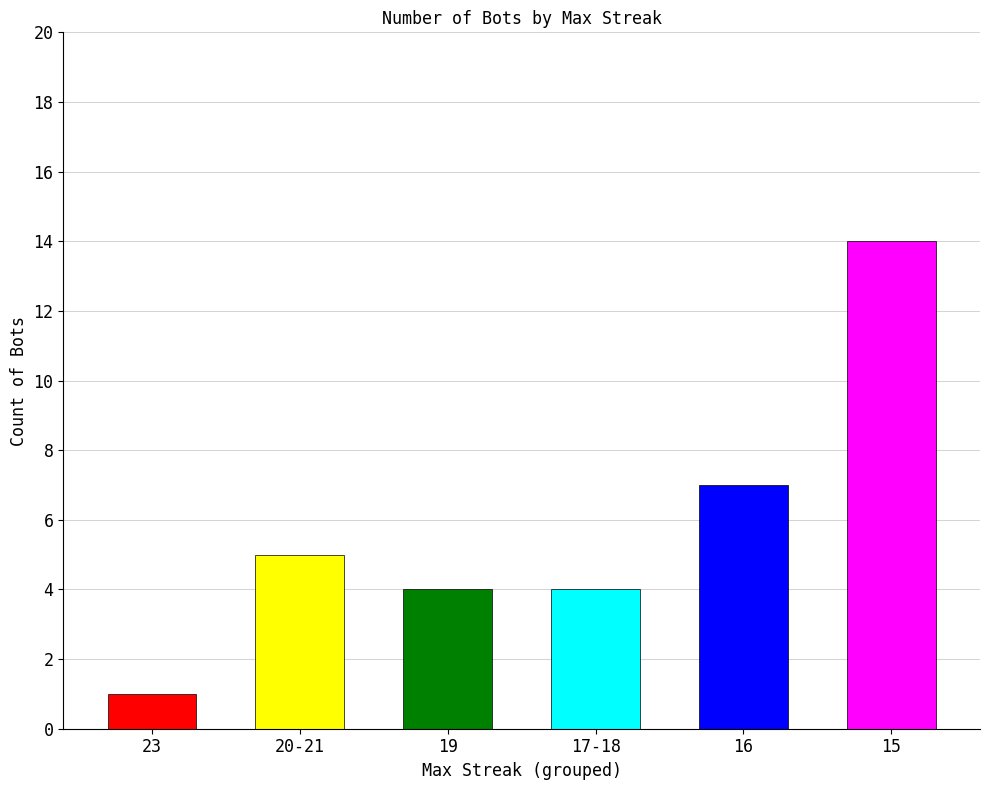

What position from the right is 16?

2